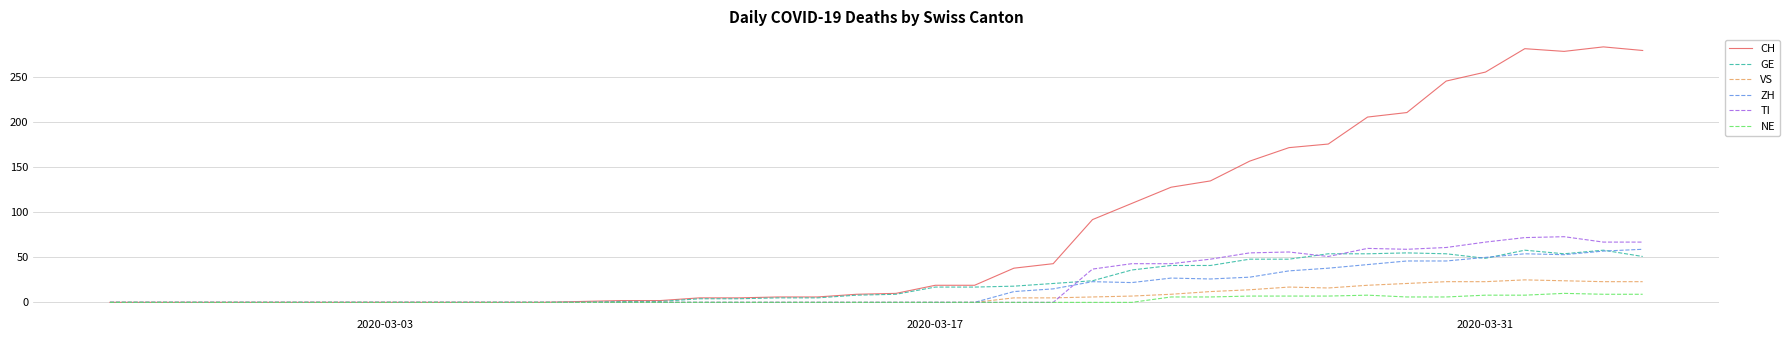

Which series has the largest total across all categories?

CH